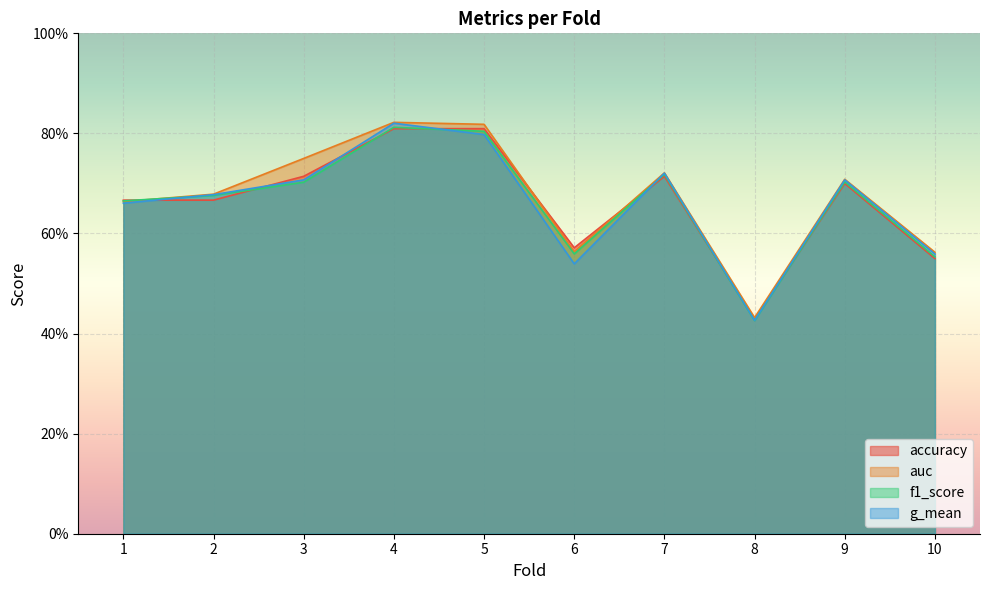

In f1_score, how many points are higher than both neighbors (excluding endpoints)?

3